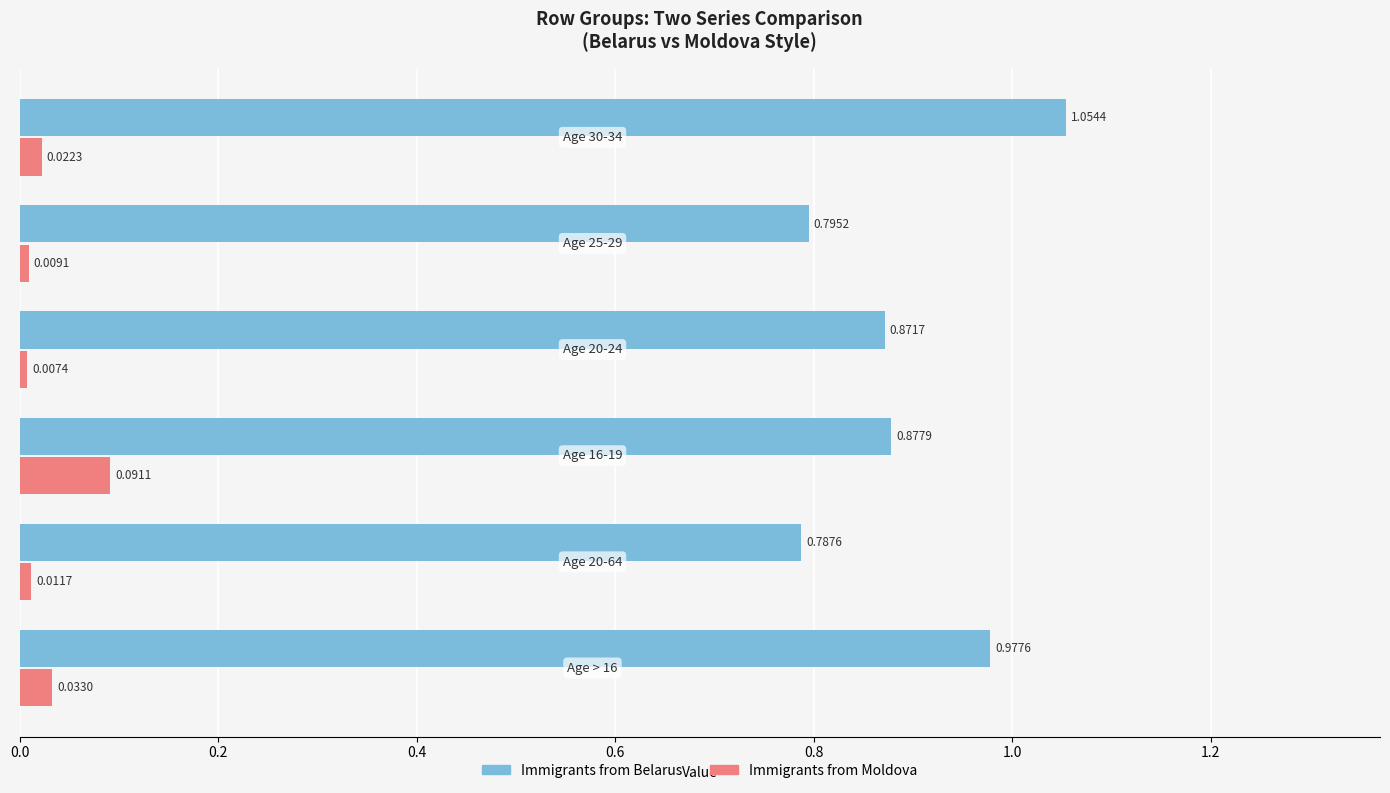

What is the difference between the maximum and minimum values in the Immigrants from Belarus series?

0.3